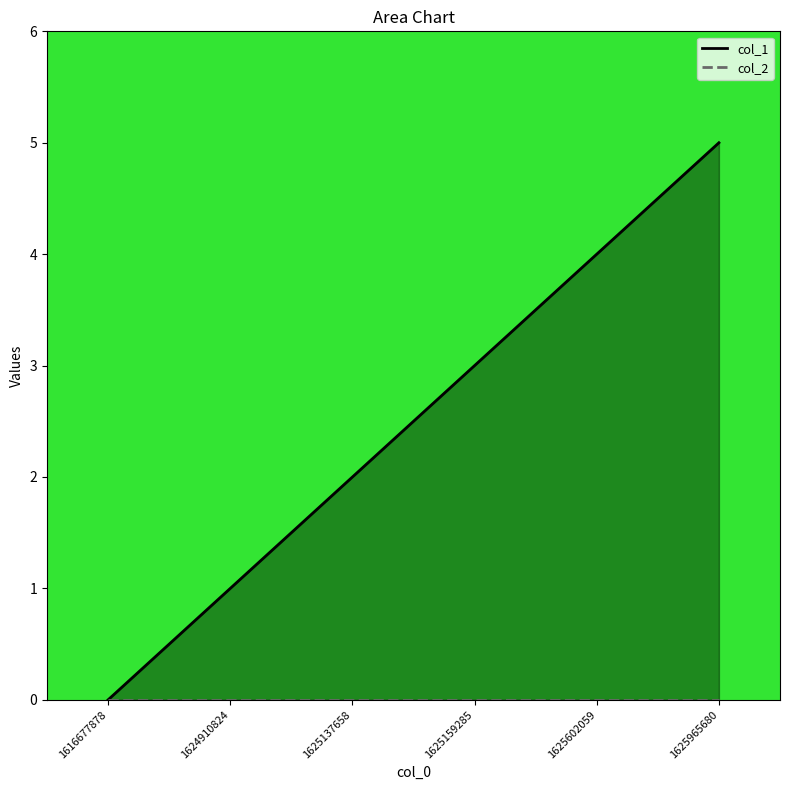

Reading right to left, transcribe all the data shown in this chart.

1625965680=5	1625602059=4	1625159285=3	1625137658=2	1624910824=1	1616677878=0